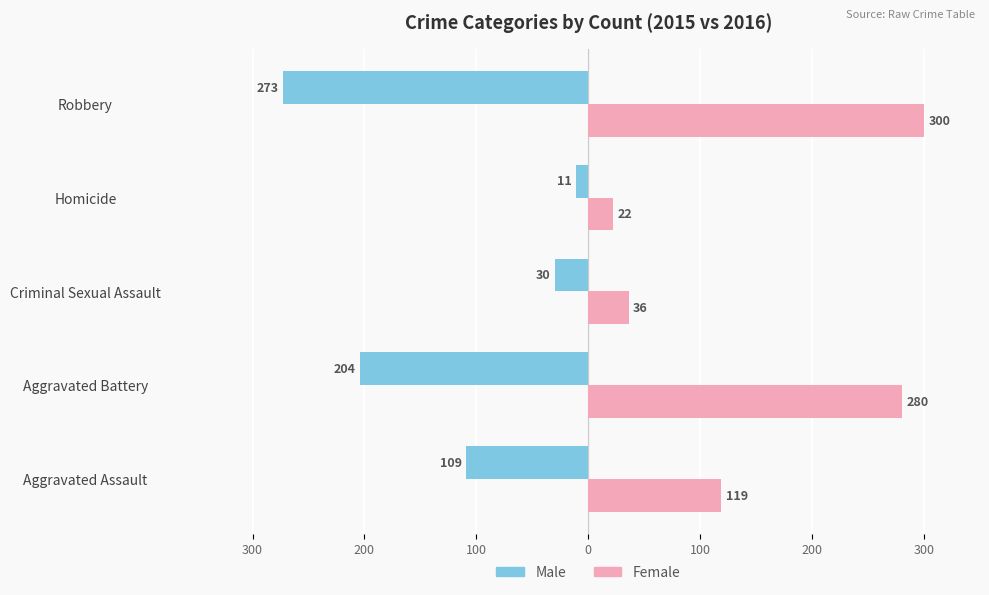

What are all the series names shown in the legend?

Male, Female